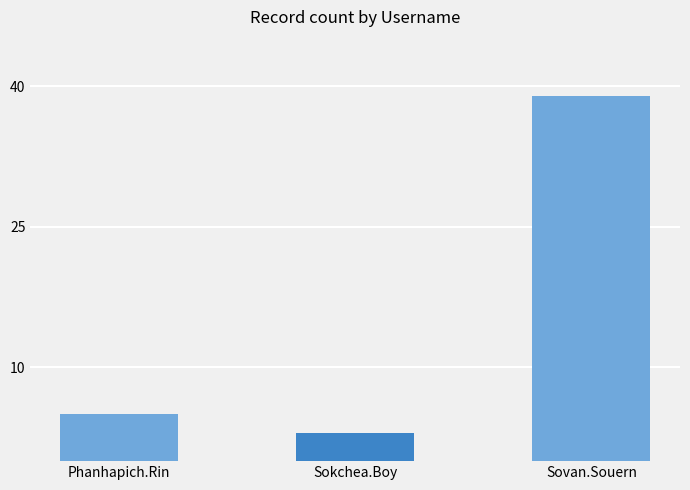

Is it true that the value at Phanhapich.Rin is 5?

True